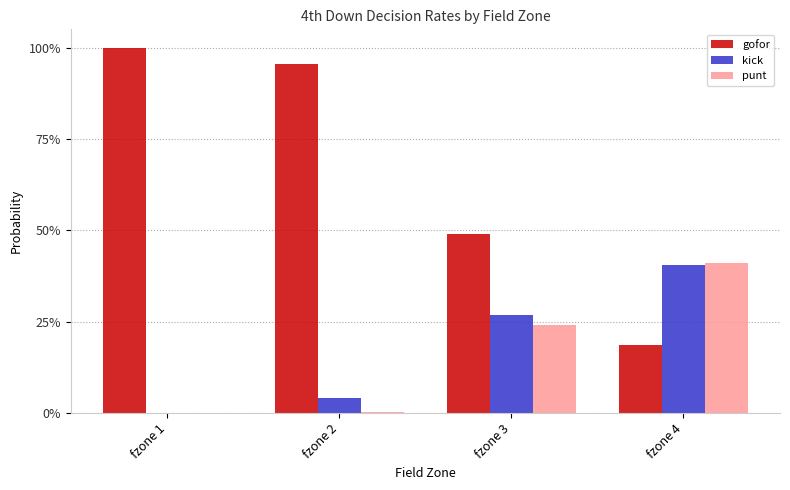

Reading left to right, transcribe all the data shown in this chart.

gofor: fzone 1=1.0	fzone 2=1.0	fzone 3=0.5	fzone 4=0.2
kick: fzone 1=0.0	fzone 2=0.0	fzone 3=0.3	fzone 4=0.4
punt: fzone 1=0.0	fzone 2=0.0	fzone 3=0.2	fzone 4=0.4